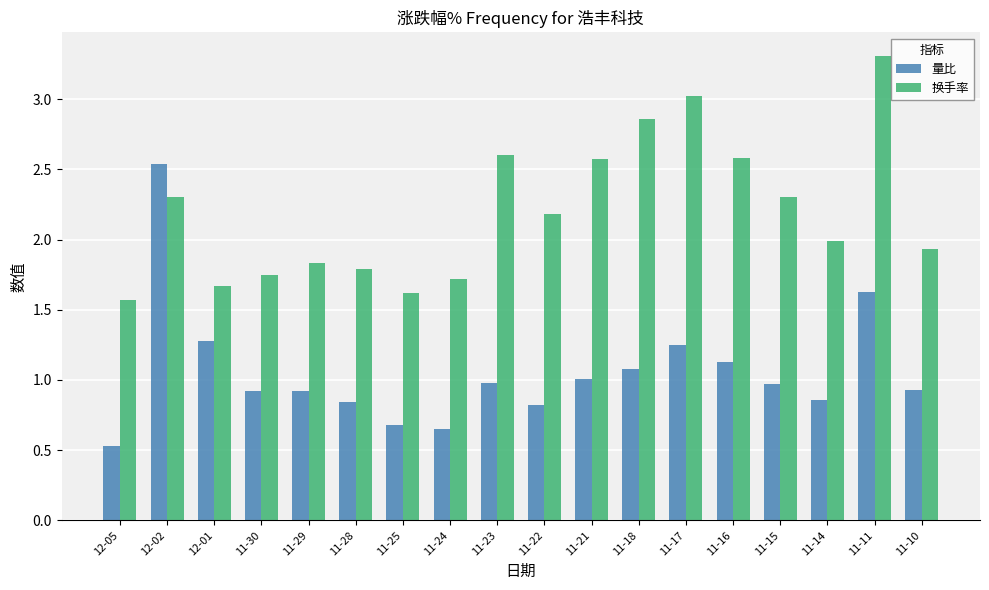

Is the value of 量比 at 12-01 greater than the value of 换手率 at 11-23?

No